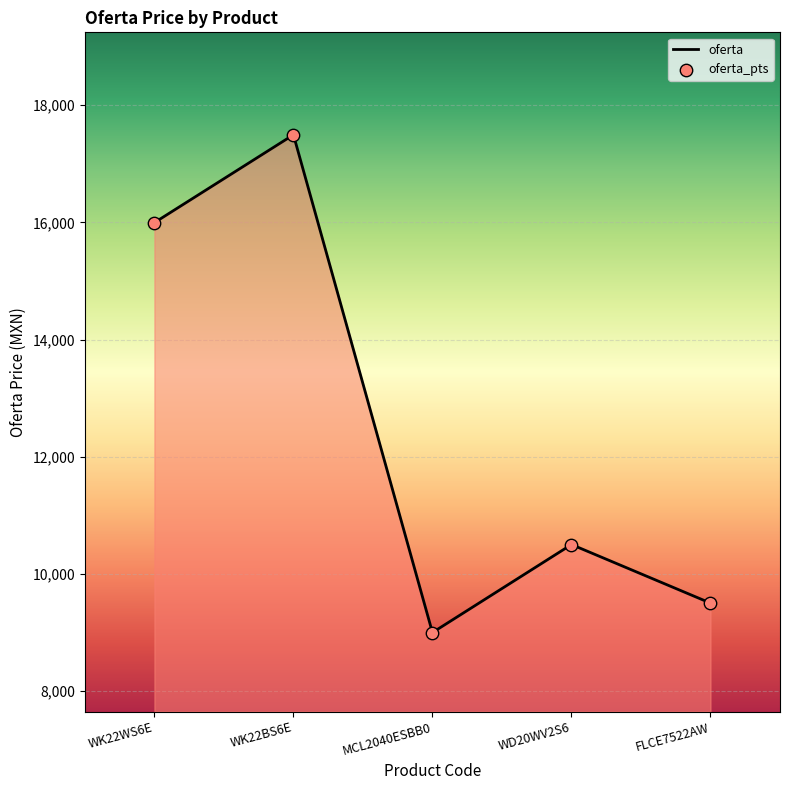

What is the change in value from WK22WS6E to WK22BS6E?

+1500